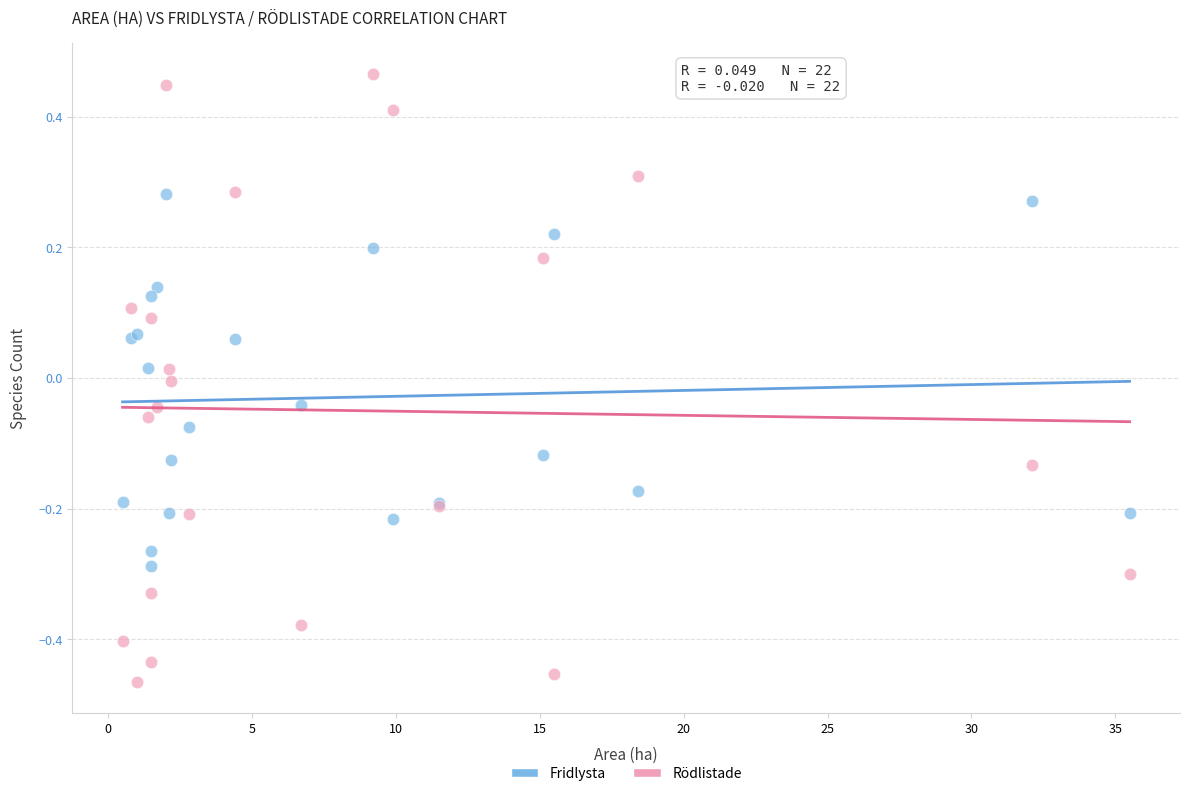

Which series has the largest Y range (max minus min)?

Rödlistade